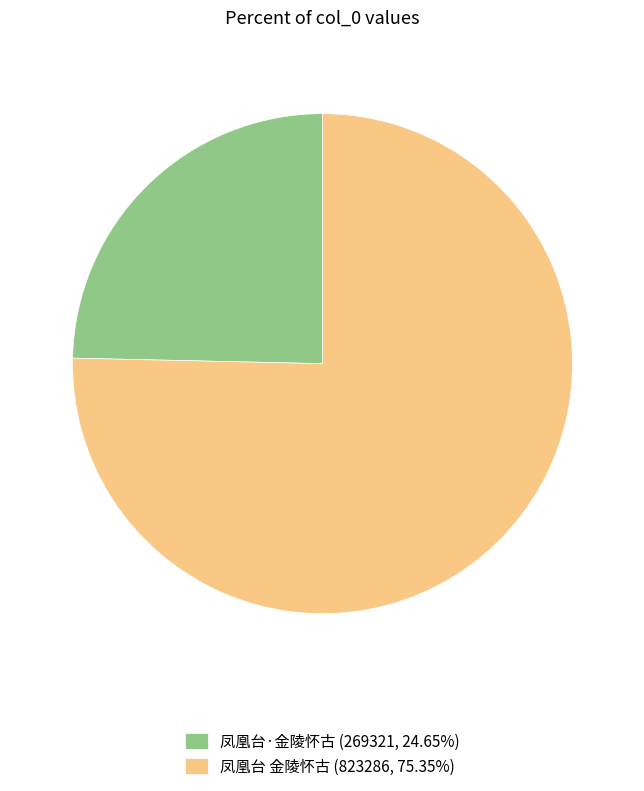

Is there any slice that represents more than half of the pie?

Yes